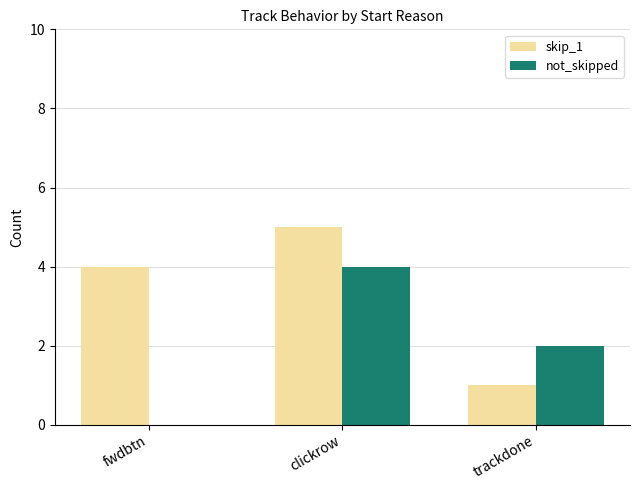

How many categories are shown in the chart?

3